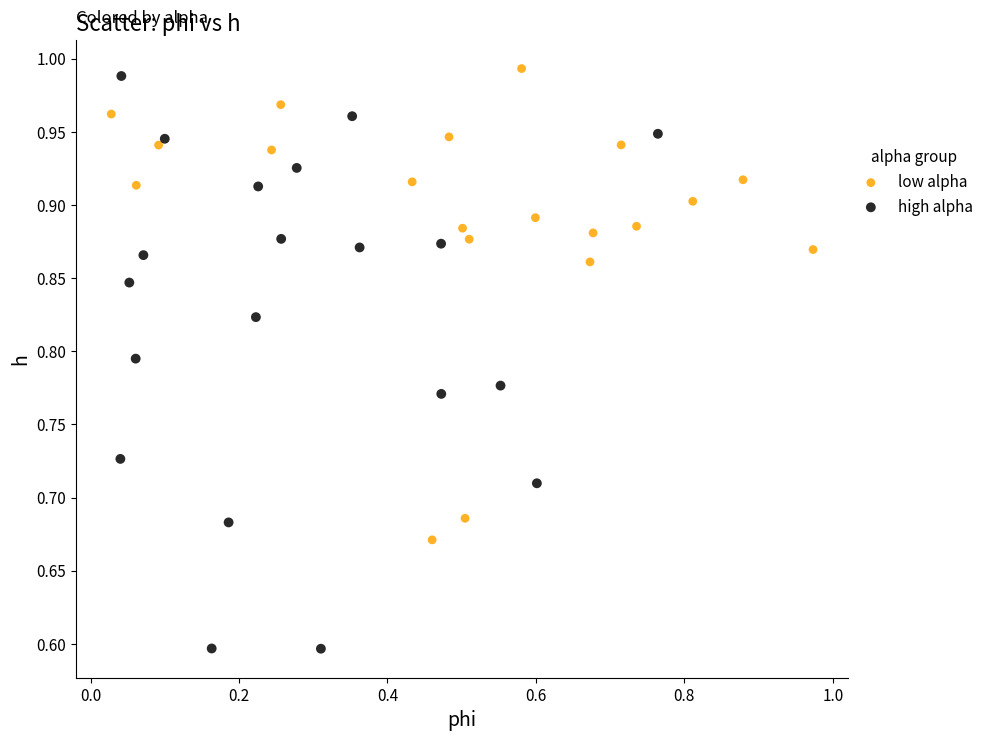

Which series has the largest Y range (max minus min)?

high alpha